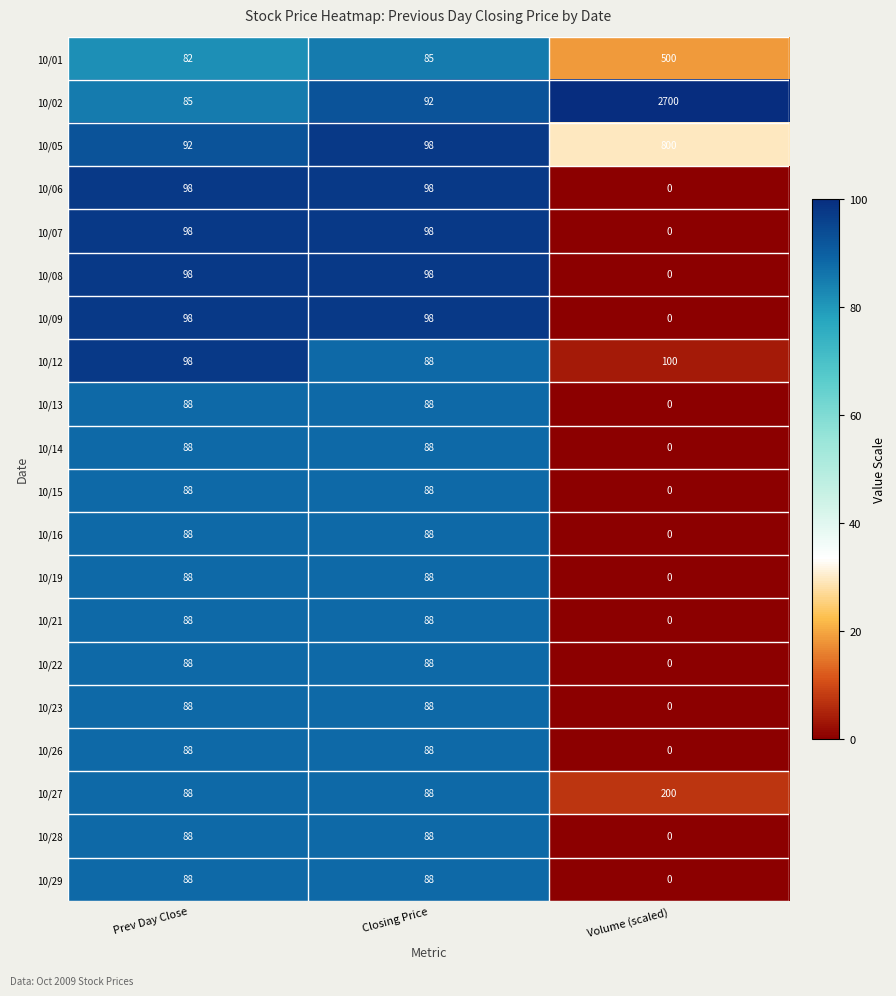

What value does the 10/14 series have at Prev Day Close?

88